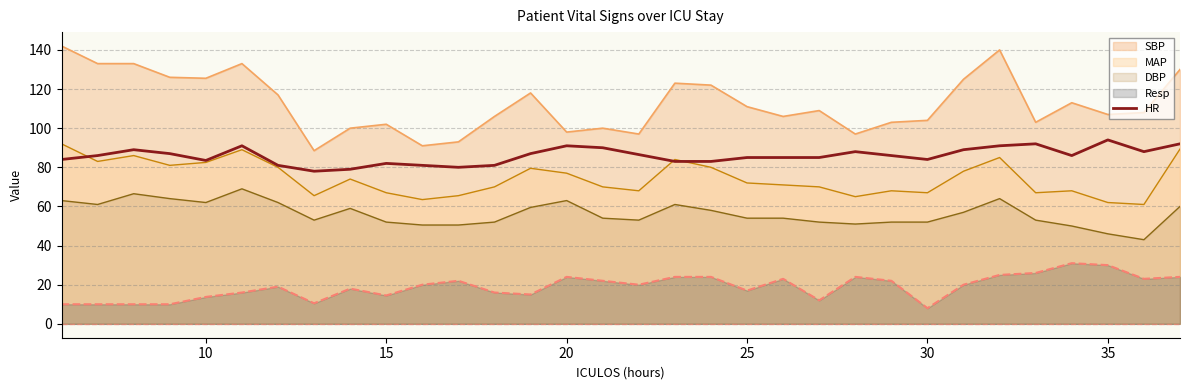

What is the highest value of the HR series?

94.0